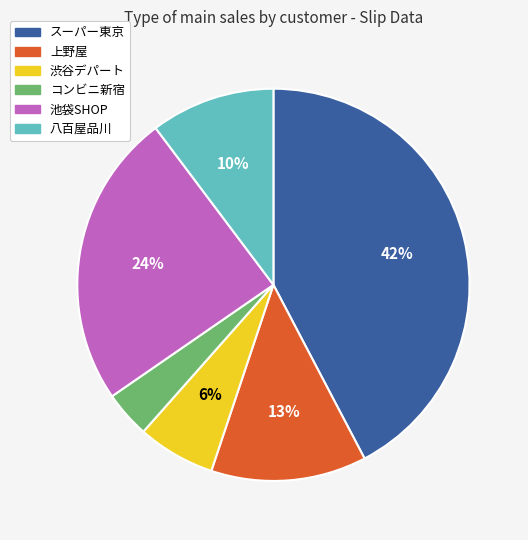

Combined, do 池袋SHOP and スーパー東京 account for over 50%?

Yes